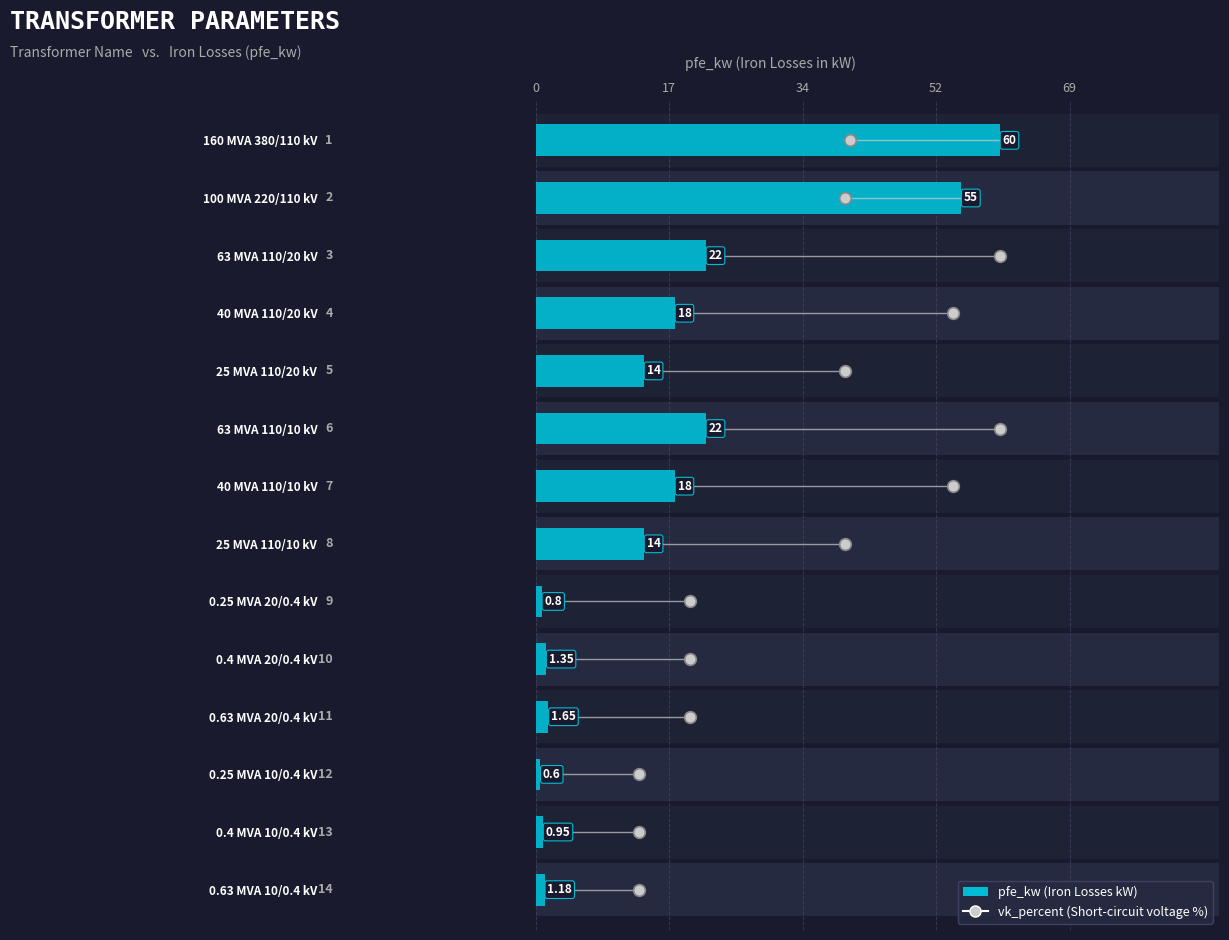

Which series reaches the maximum Y coordinate?

pfe_kw